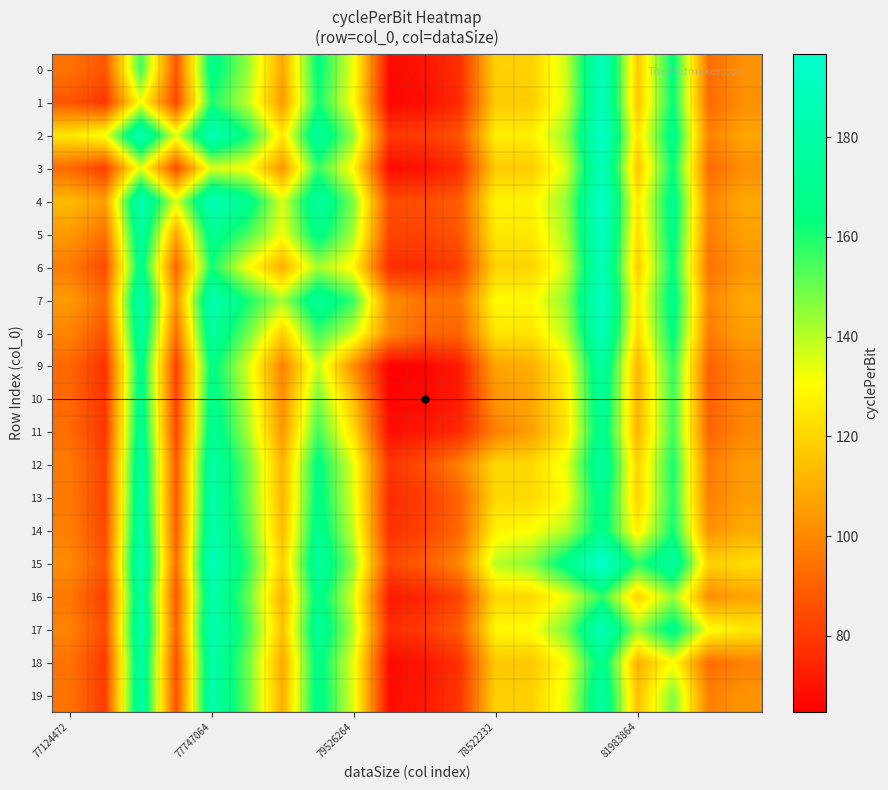

Rank the series by their maximum value, from highest to lowest.

15, 4, 2, 7, 5, 0, 8, 1, 3, 6, 17, 14, 19, 16, 18, 13, 12, 9, 10, 11